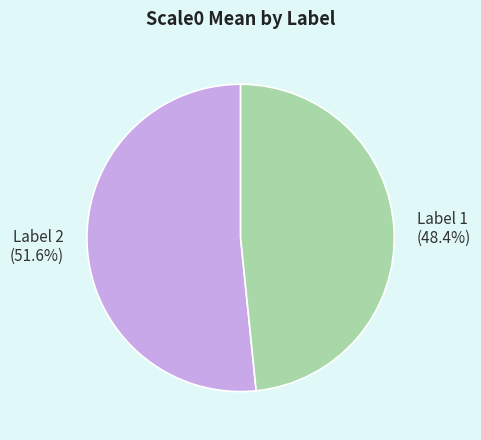

Is Label 2 the majority of the pie?

Yes